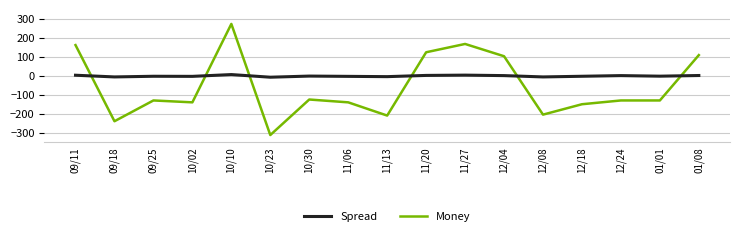

Is the value of Money at 09/18 greater than the value of Spread at 09/11?

No